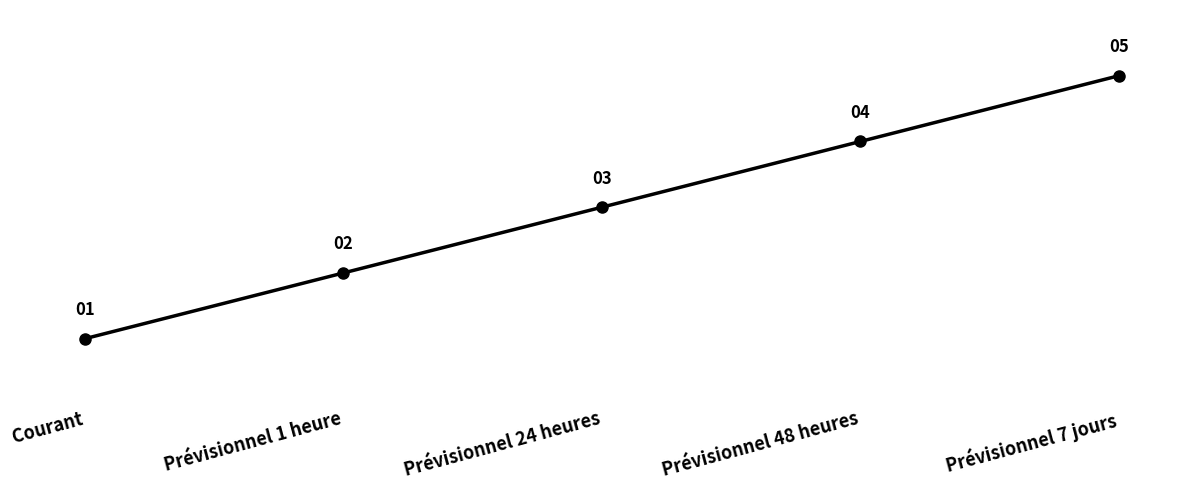

Which label corresponds to the largest value in the chart?

Prévisionnel 7 jours